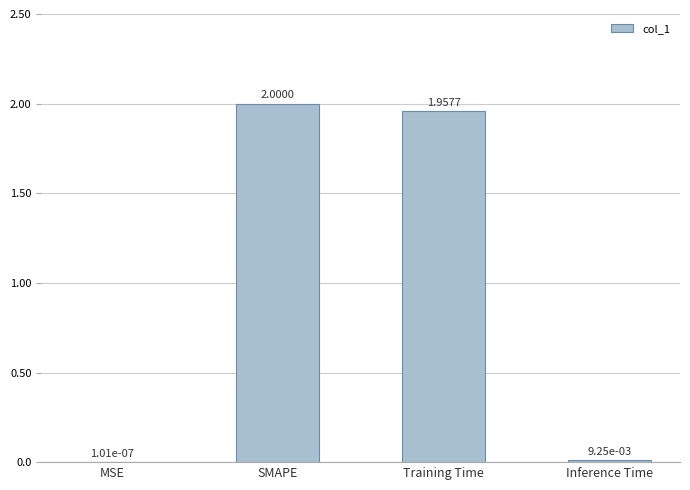

What is the maximum value shown in the chart?

2.0